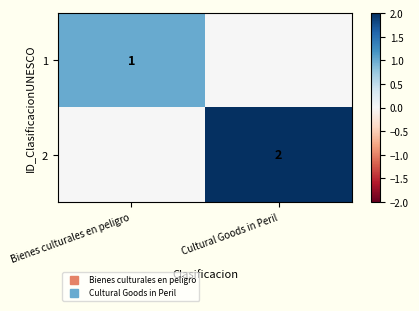

Is it true that 2 equals 1 at Cultural Goods in Peril?

False